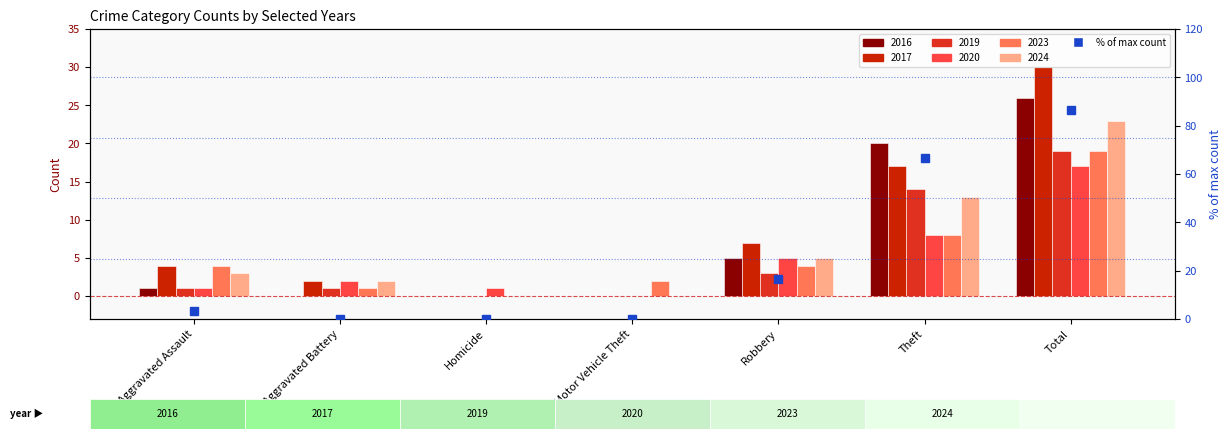

What is the label of the 4th bar from the left?

Motor Vehicle Theft